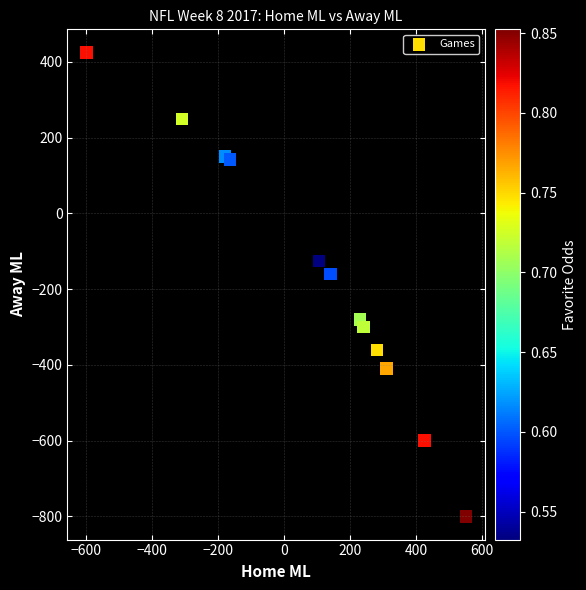

What Y value in the scatter plot is closest to -187?

-160